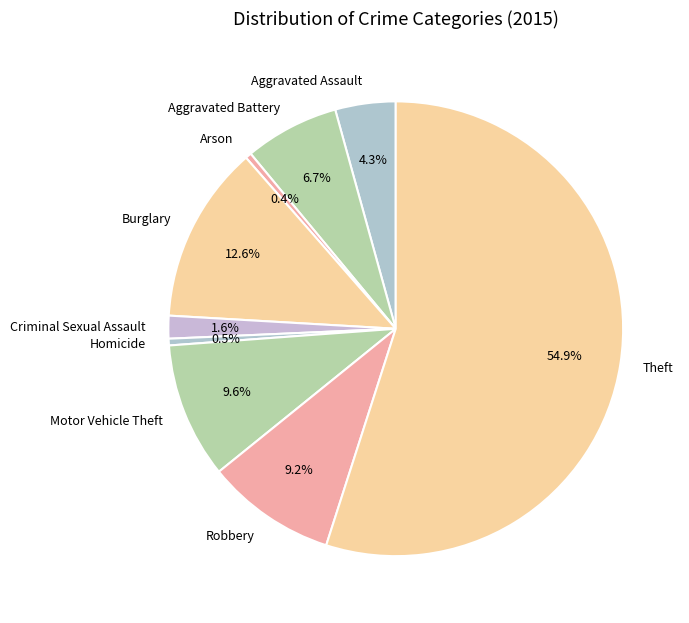

How many segments does this pie chart have?

9